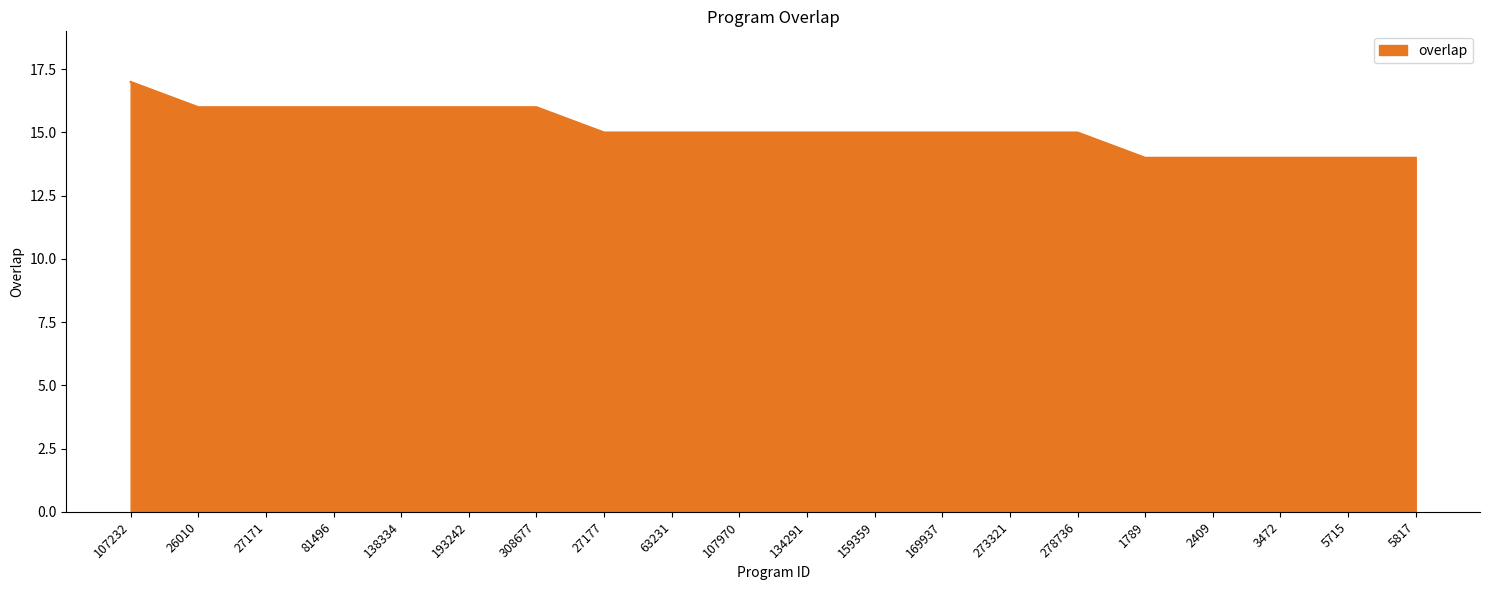

What value does the data have at 27177?

15